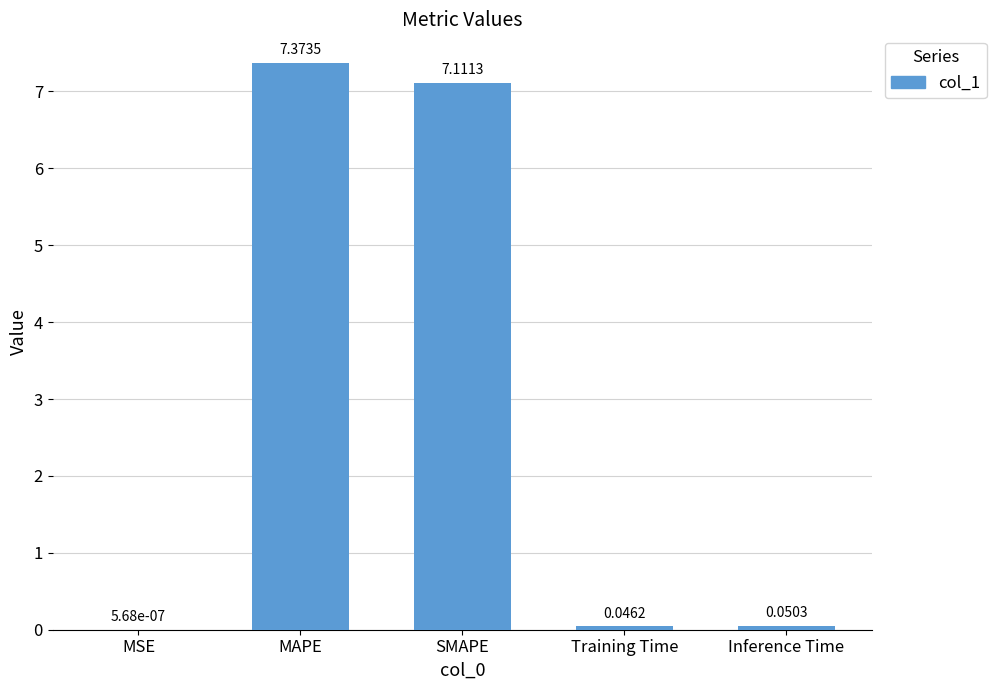

Which category has the highest value across all series?

MAPE